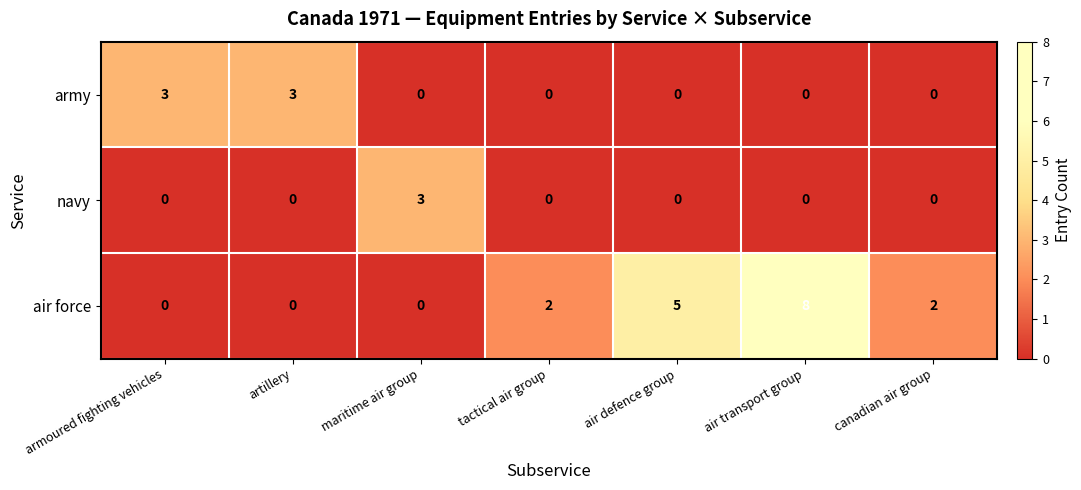

Which label corresponds to the largest value in the chart?

air transport group